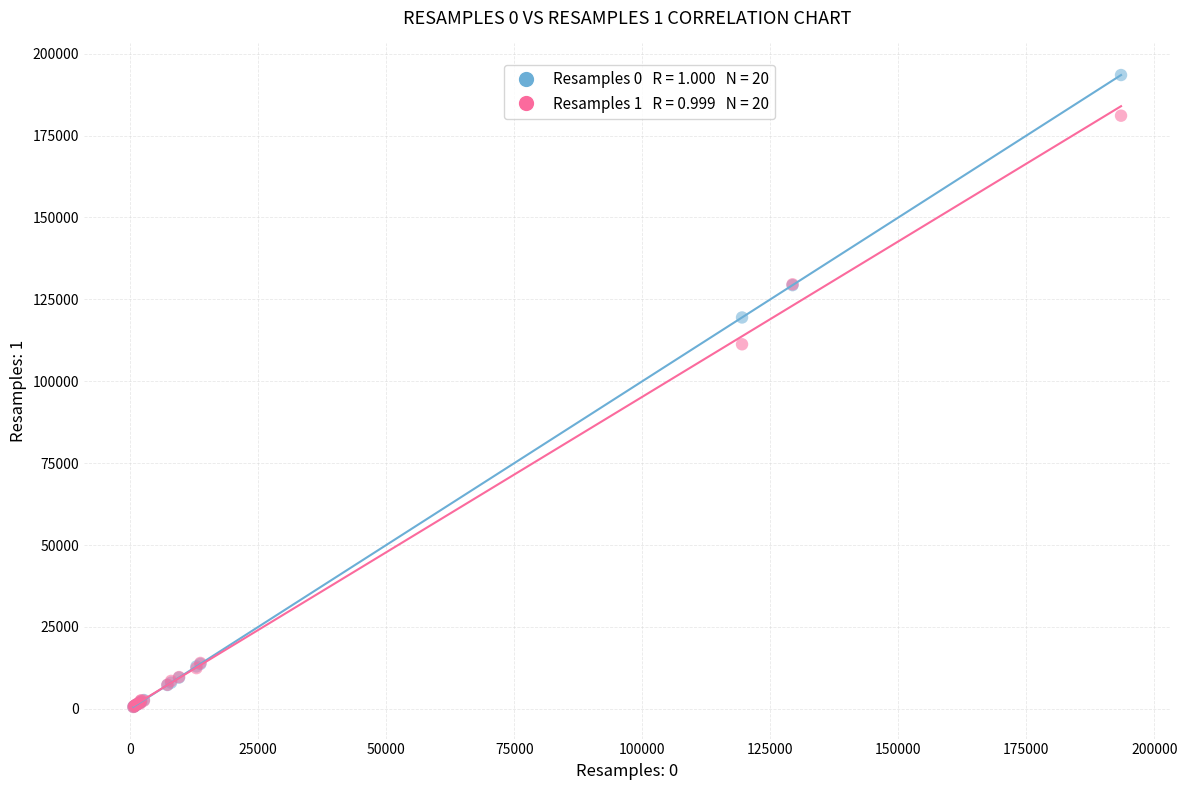

Across all series, what Y value is closest to 97024?

111289